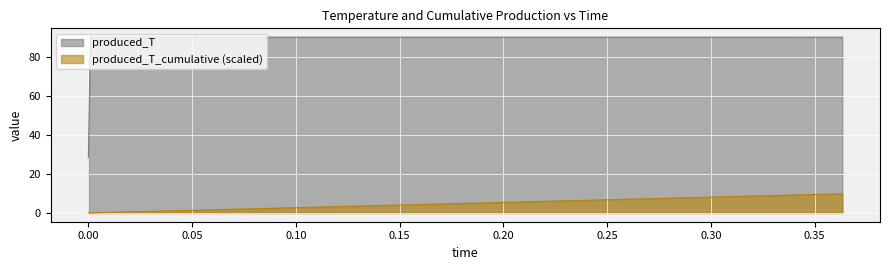

List the series in order of their overall mean, lowest first.

produced_T_cumulative (scaled), produced_T